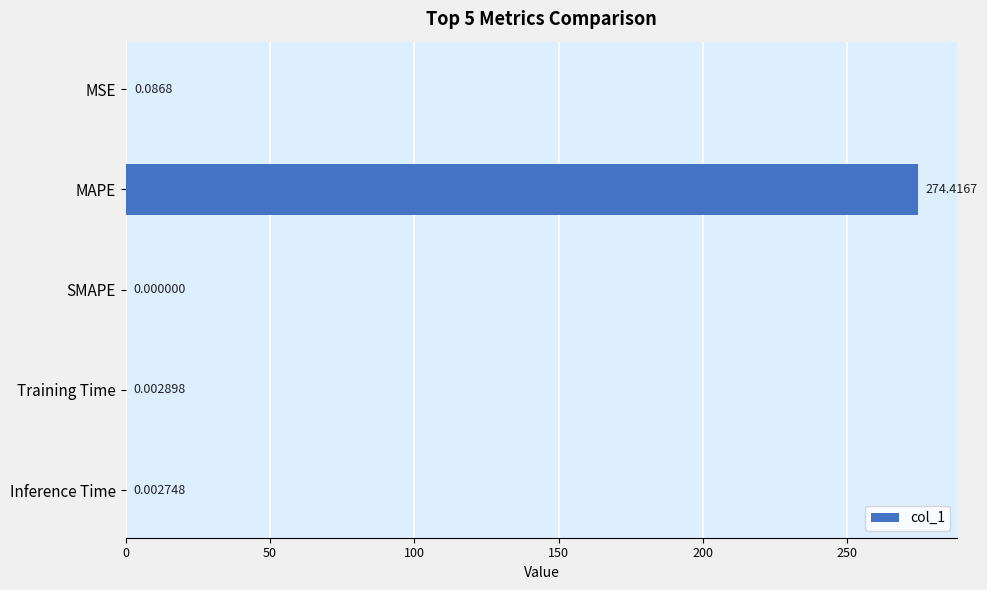

What is the sum of all values?

274.5